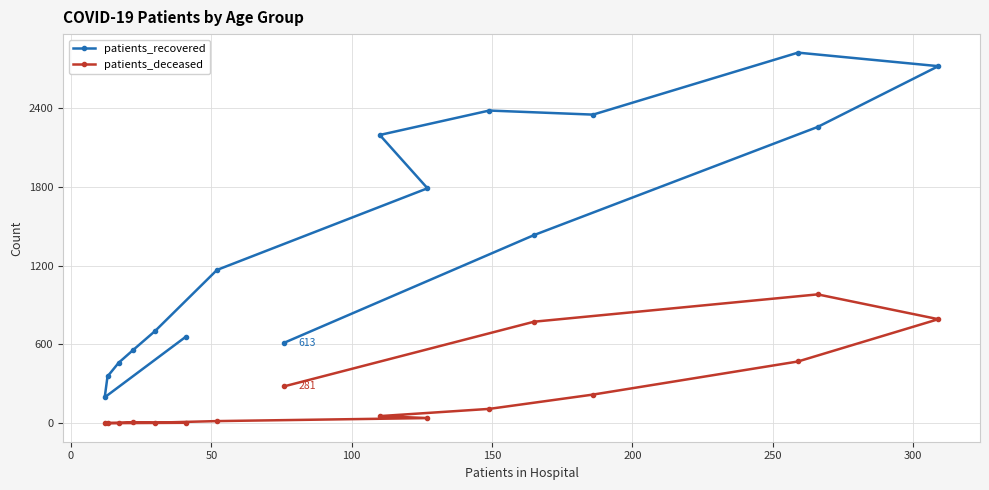

What is the value of the patients_recovered point at the 11th from the left?

2381